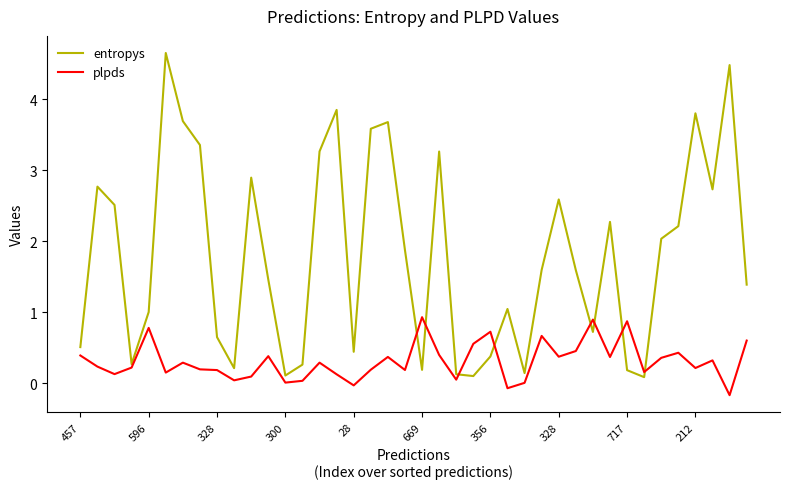

Which series has the largest range (max minus min)?

entropys